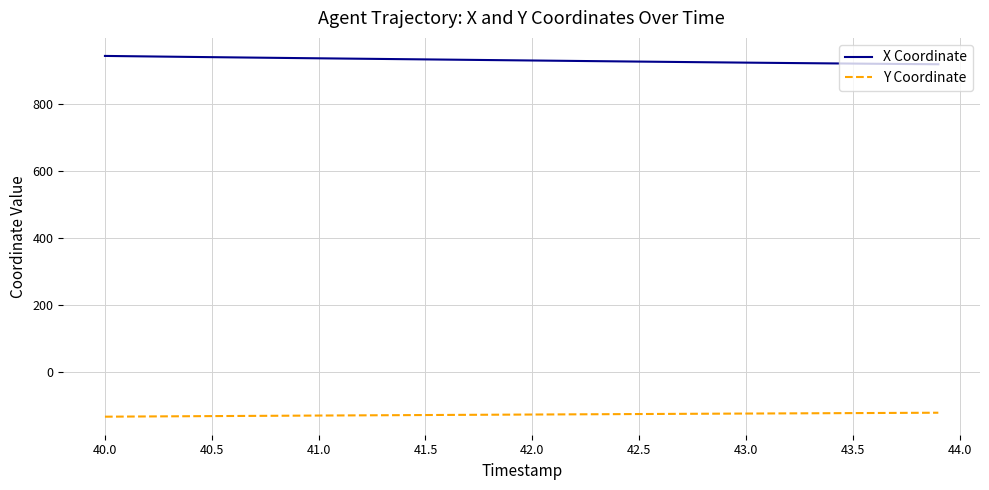

Which series has the largest total across all categories?

X Coordinate